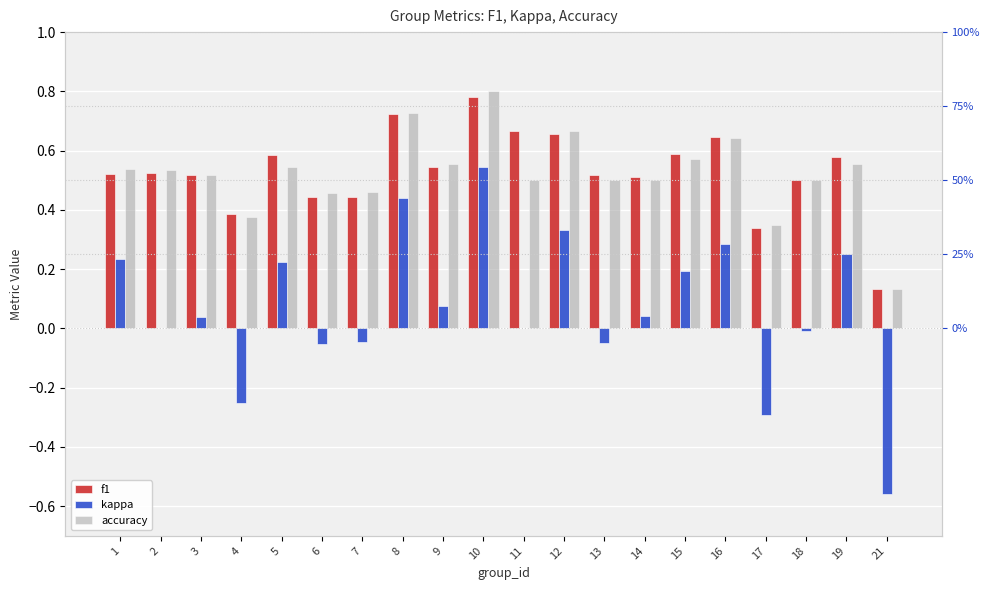

Reading left to right, what are all the values shown in this chart?

f1: 0.5	0.5	0.5	0.4	0.6	0.4	0.4	0.7	0.5	0.8	0.7	0.7	0.5	0.5	0.6	0.6	0.3	0.5	0.6	0.1
kappa: 0.2	0.0	0.0	-0.2	0.2	-0.1	-0.0	0.4	0.1	0.5	0.0	0.3	-0.0	0.0	0.2	0.3	-0.3	-0.0	0.3	-0.6
accuracy: 0.5	0.5	0.5	0.4	0.5	0.5	0.5	0.7	0.6	0.8	0.5	0.7	0.5	0.5	0.6	0.6	0.3	0.5	0.6	0.1